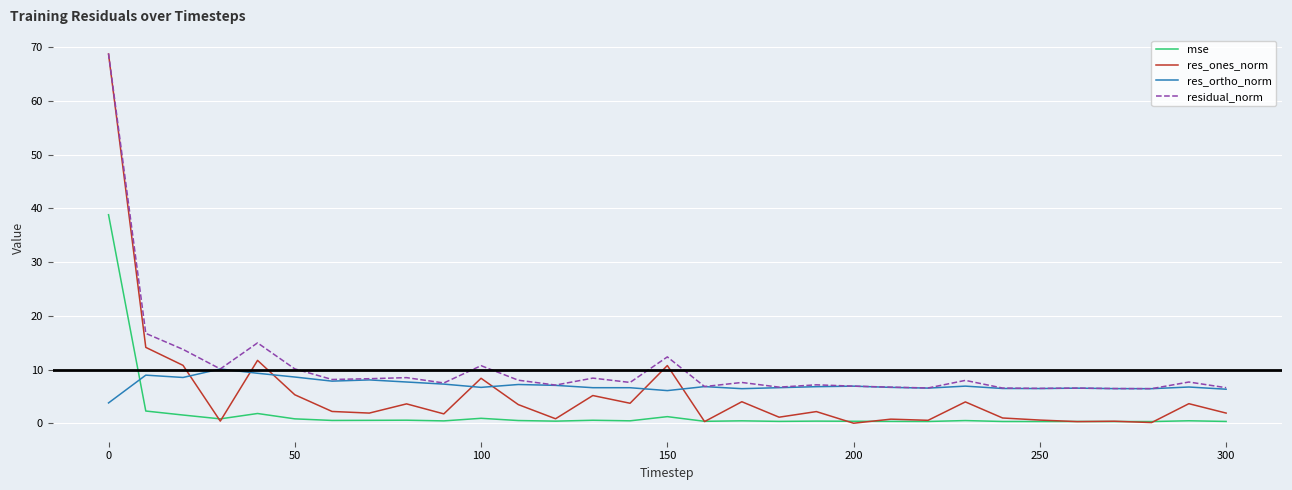

What is the maximum value for mse?

38.8